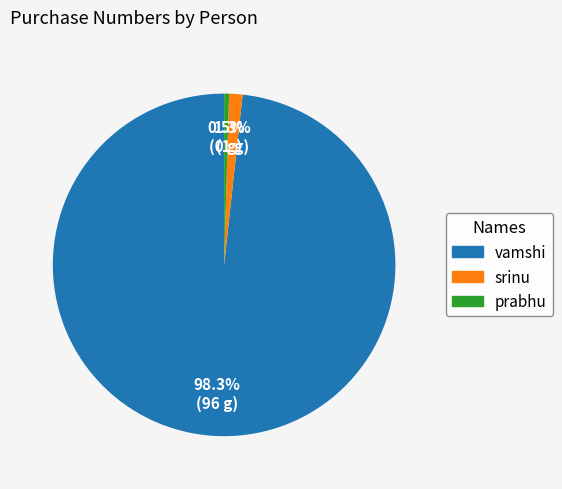

To the nearest percent, what is the combined percentage of prabhu and srinu?

2%